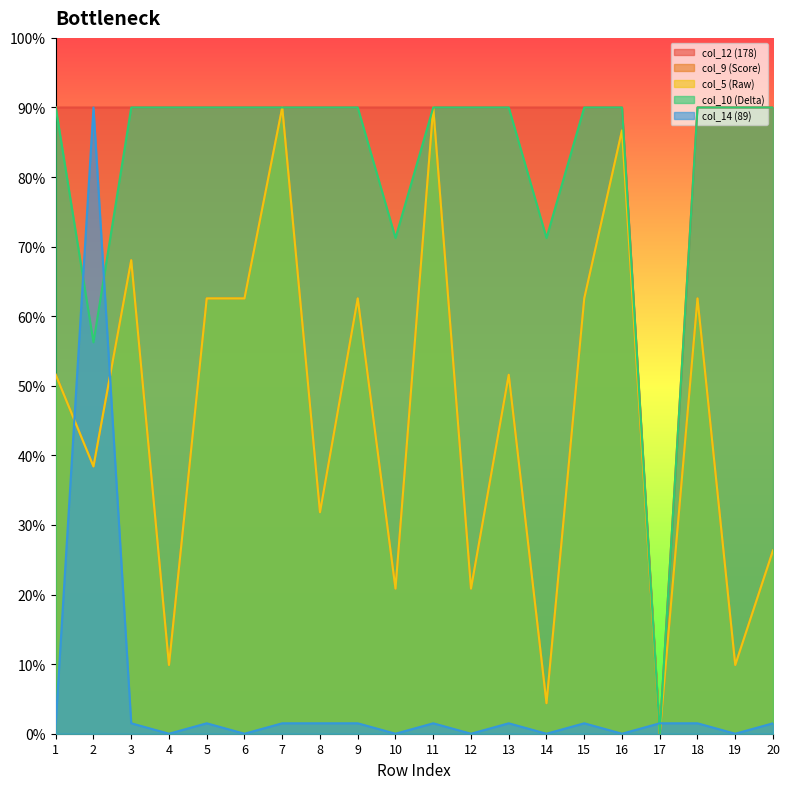

Between 7 and 18, which is larger?

7